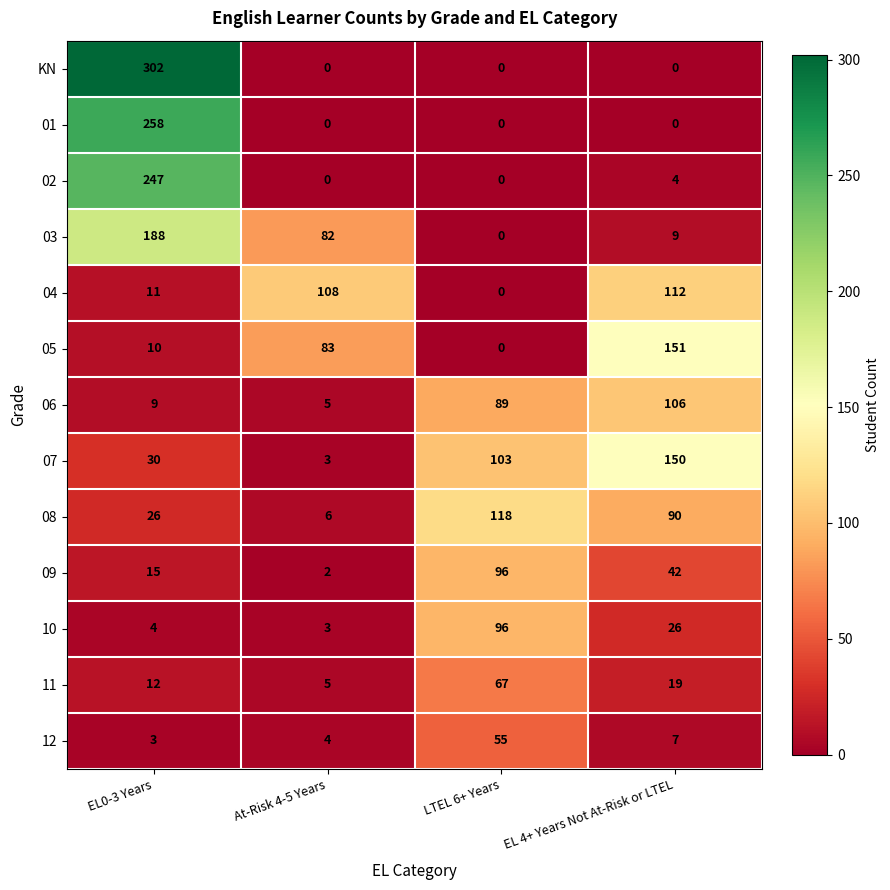

At which label is 08 closest to 62?

EL 4+ Years Not At-Risk or LTEL